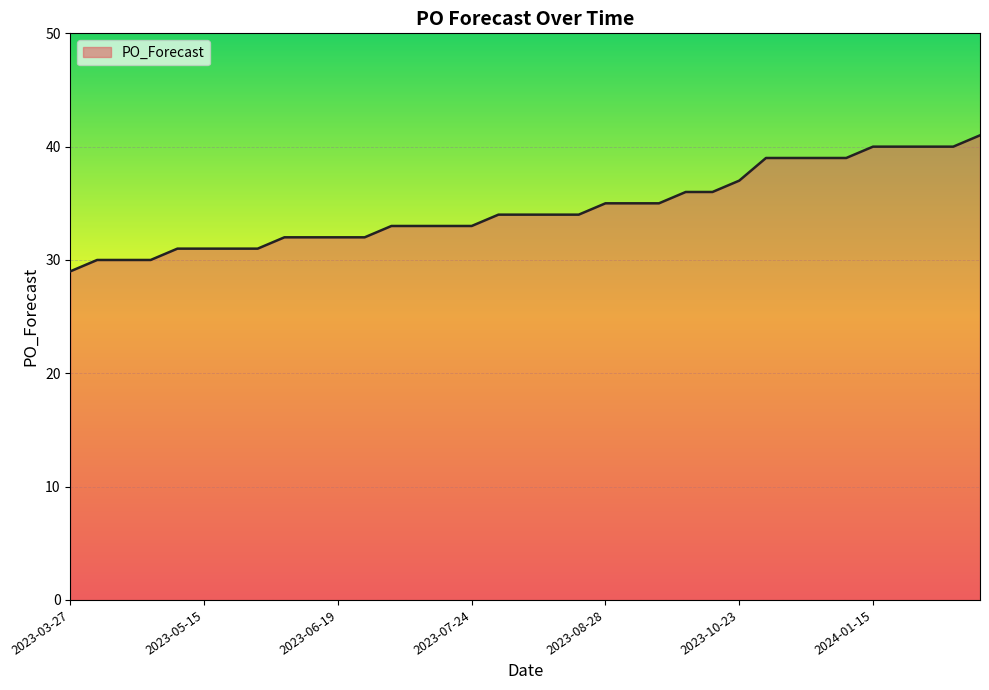

What is the minimum value shown in the chart?

29